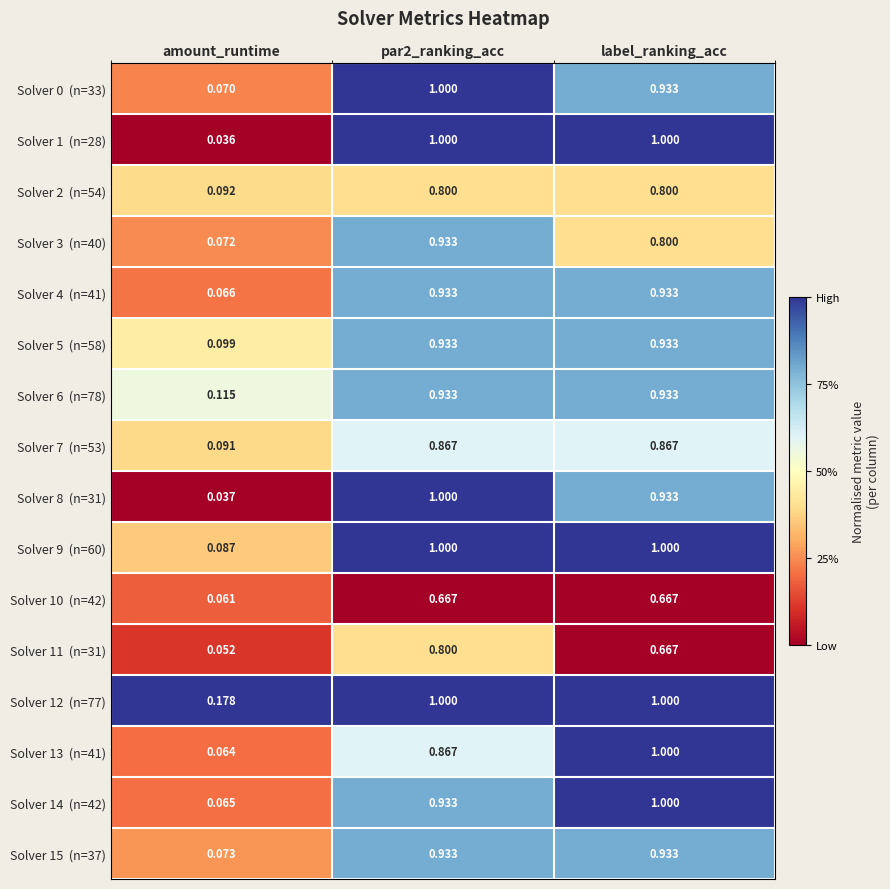

Which category has the lowest value across all series?

amount_runtime